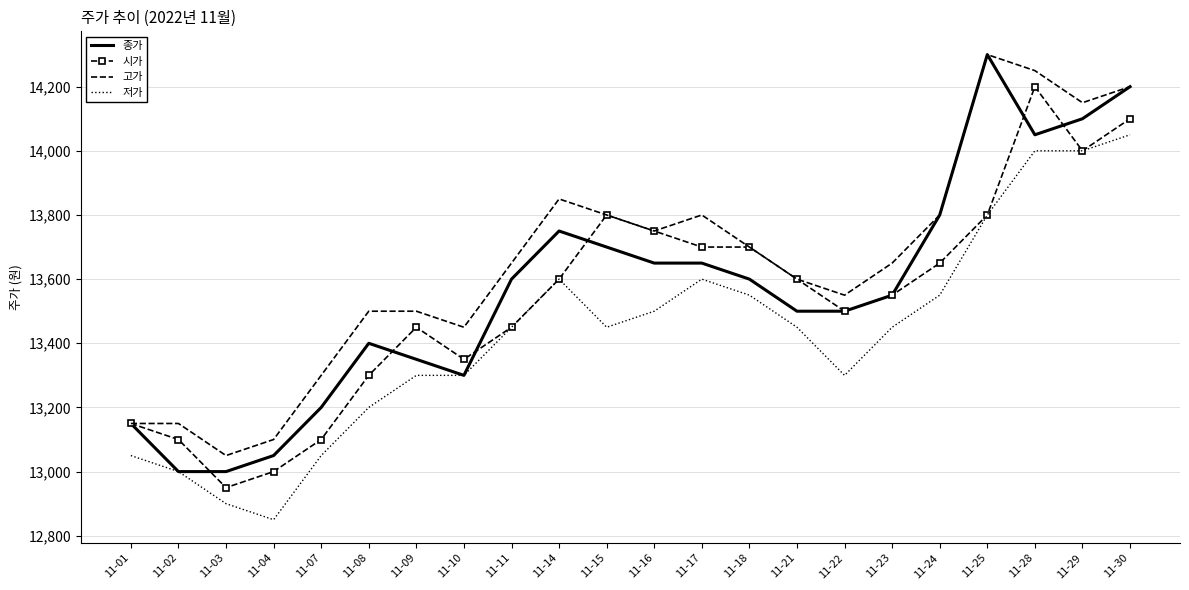

Which series has the largest total across all categories?

고가